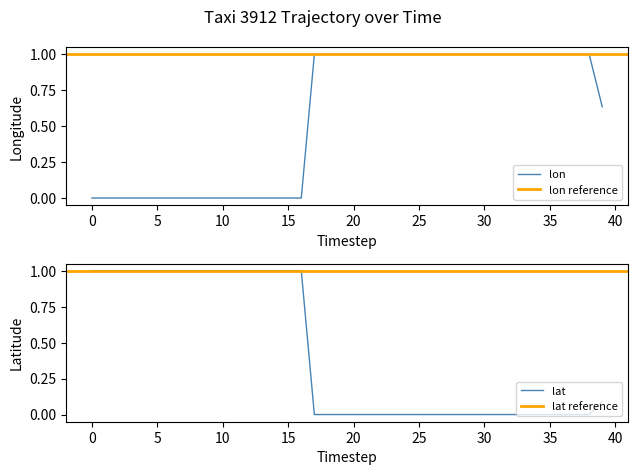

Rank the series by their average value, from highest to lowest.

lon, lat